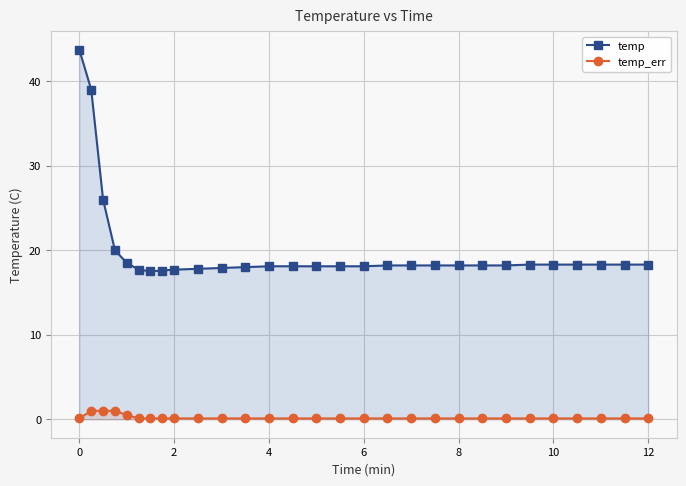

The value of temp at 0 is 43.7. True or false?

True